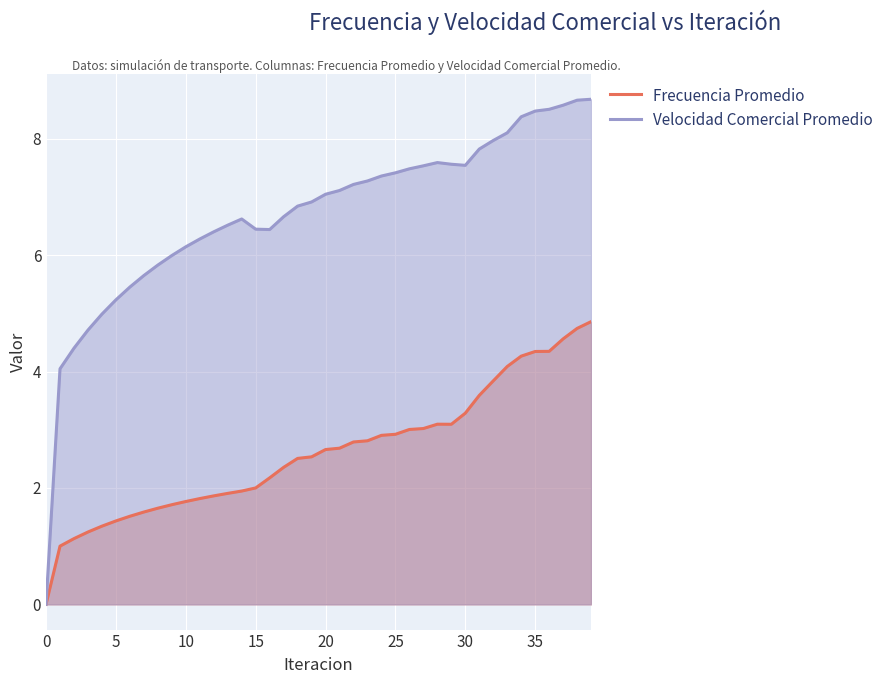

What is the sum of all Velocidad Comercial Promedio values?

267.9